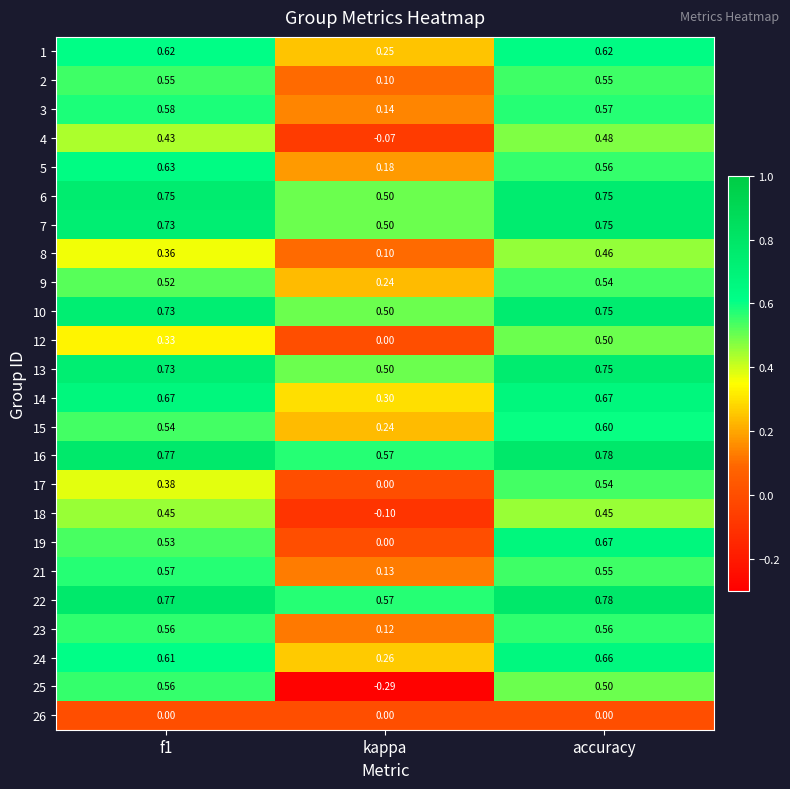

Which category has the lowest value in the 16 series?

kappa